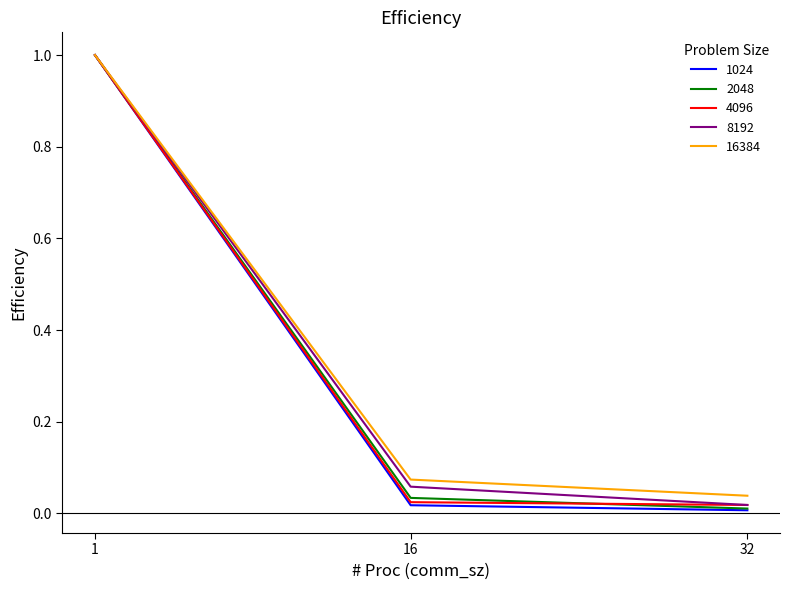

How many lines are shown in the chart?

5